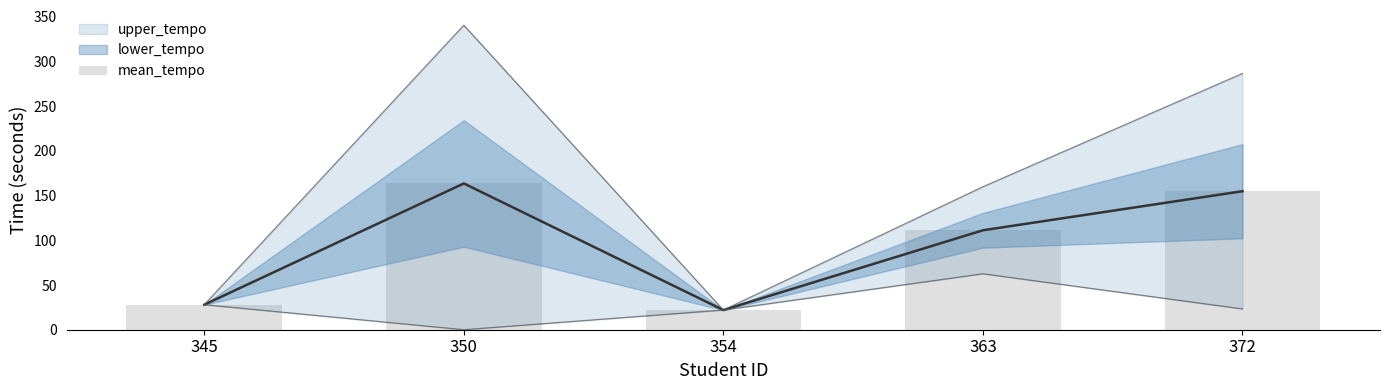

Where does the data first go above 111?

350